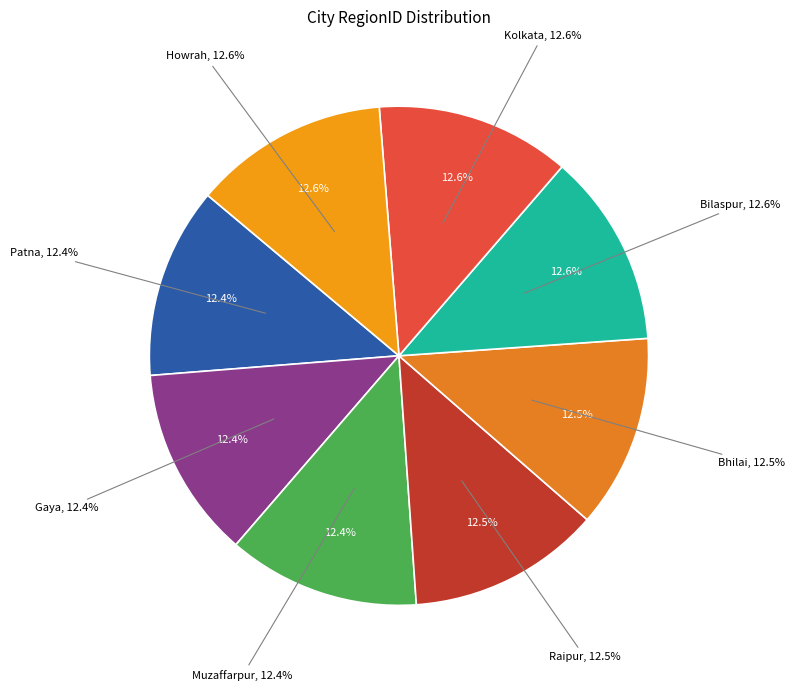

To the nearest percent, what percentage of the pie is Gaya?

12%